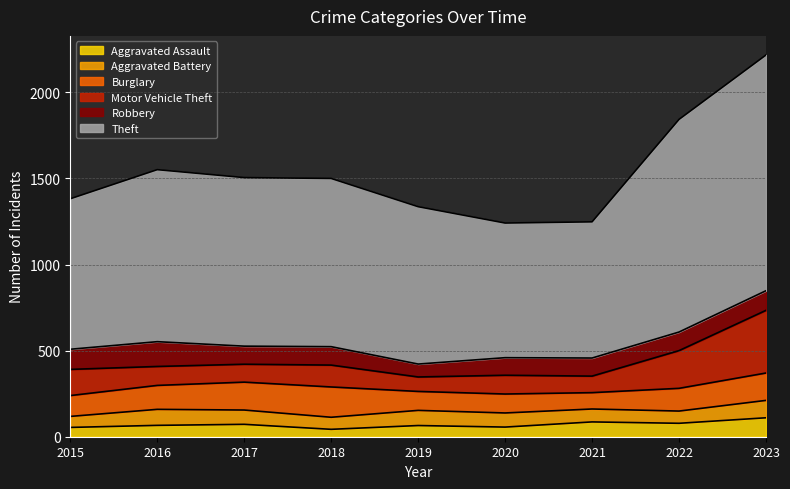

Which category has the highest value in the Aggravated Battery series?

2023